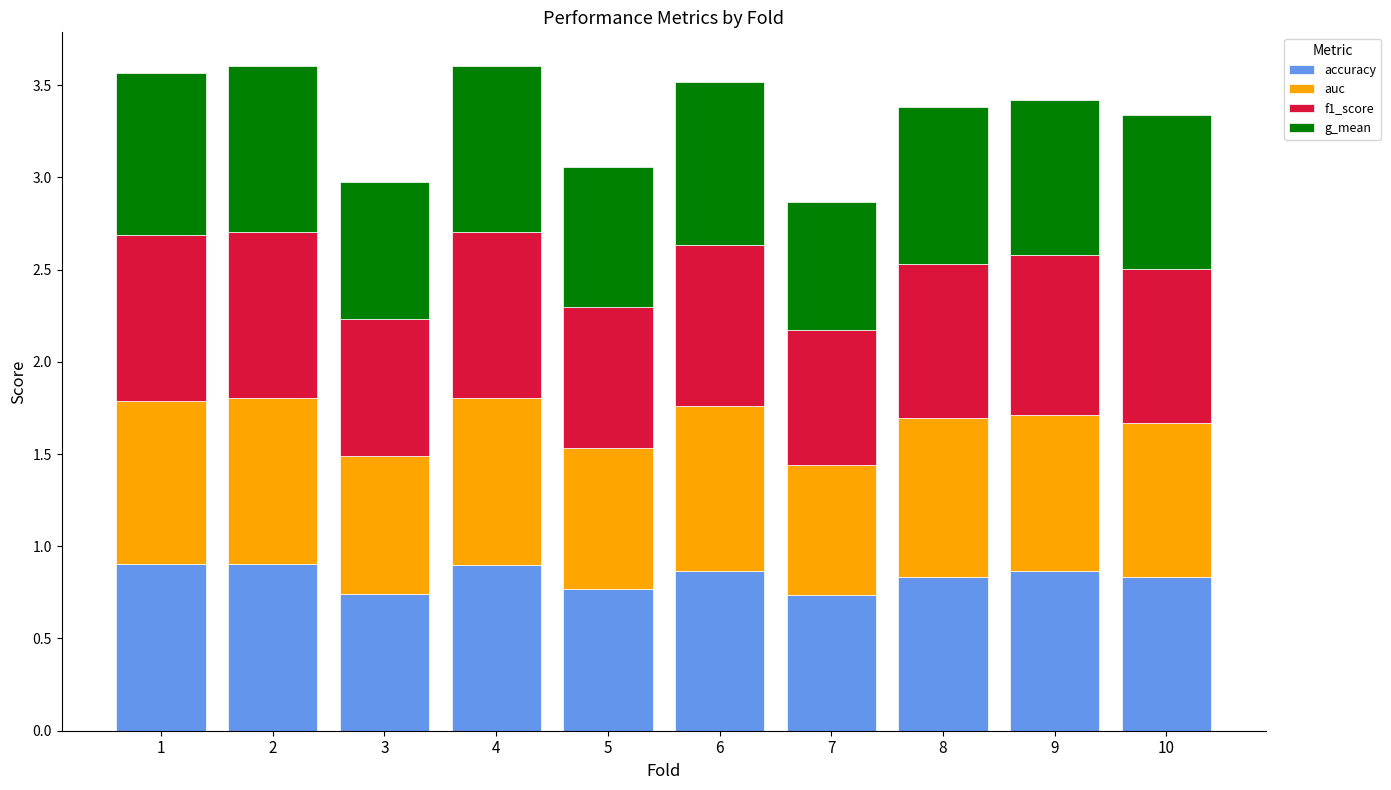

What is the total value across all series at 3?

3.0